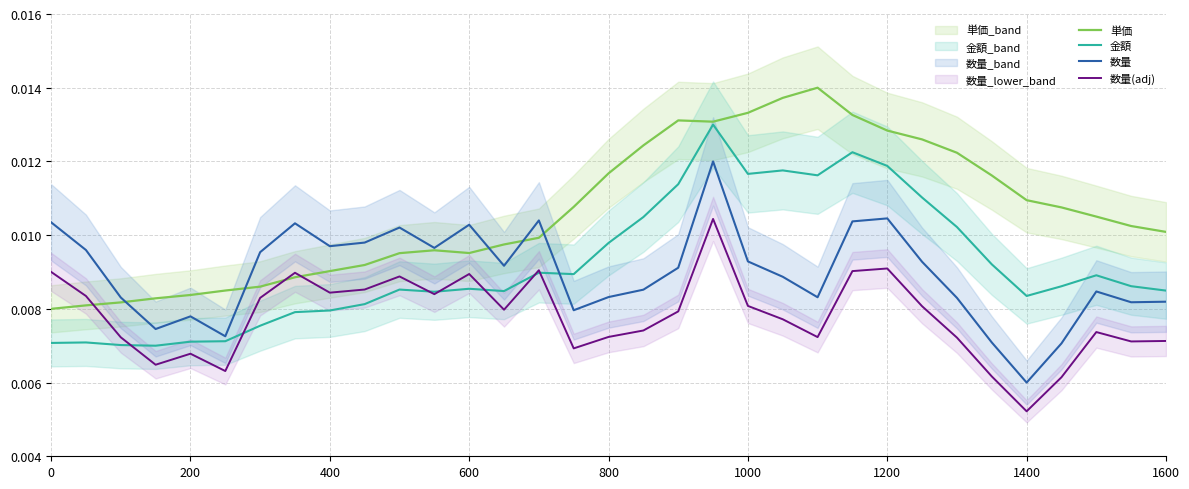

At which label is 数量(adj) closest to 0?

1400